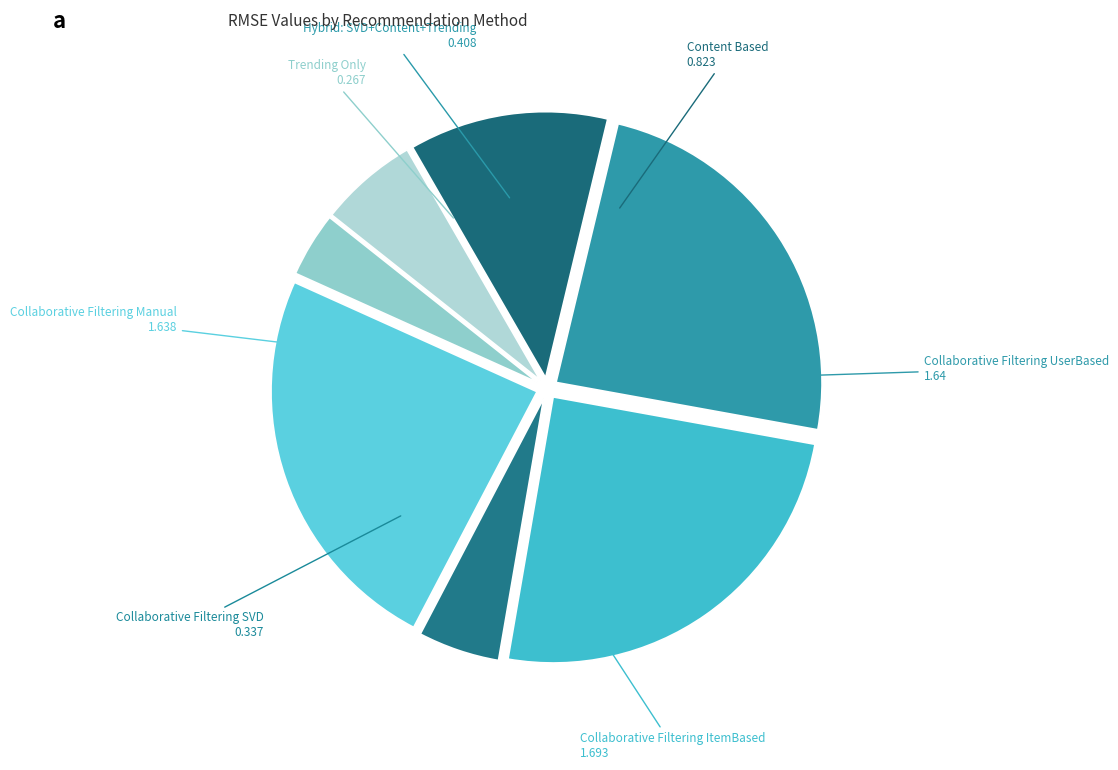

Do Collaborative Filtering Manual and Collaborative Filtering UserBased together represent more than half of the pie?

No